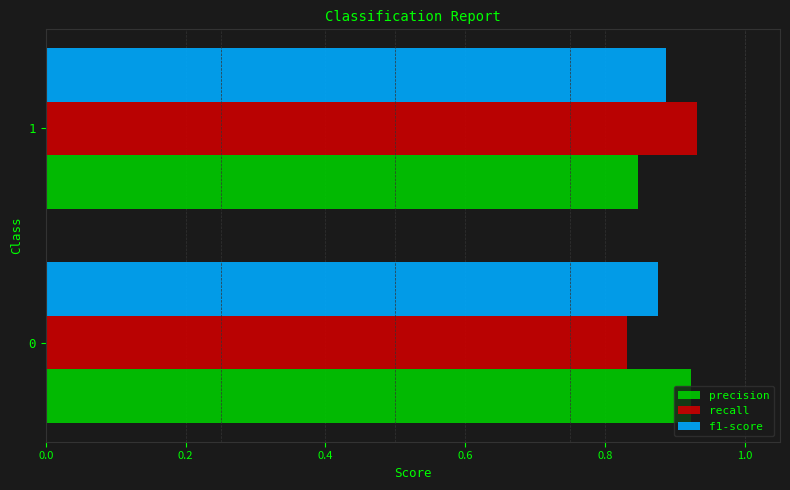

At which category is the sum across all series the highest?

1